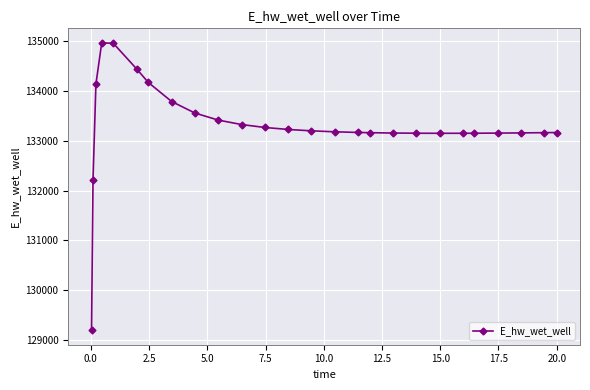

What is the maximum value shown in the chart?

134965.6